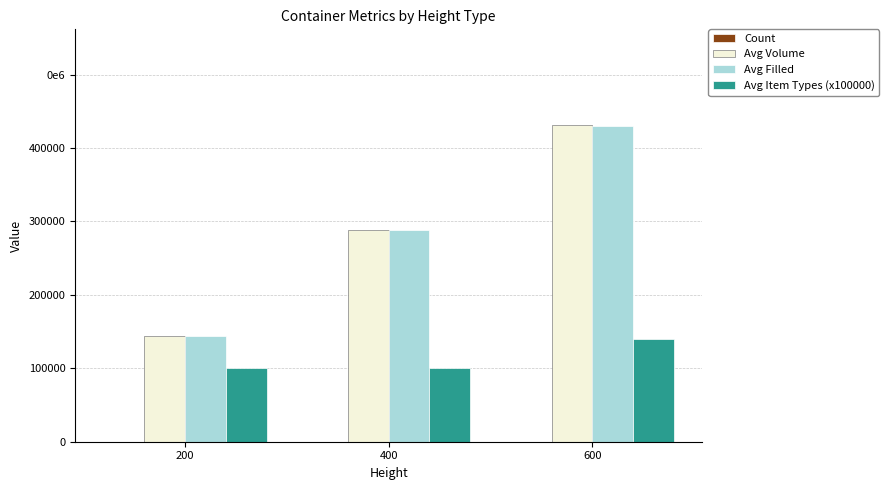

What is the lowest value of the Avg Volume series?

144000